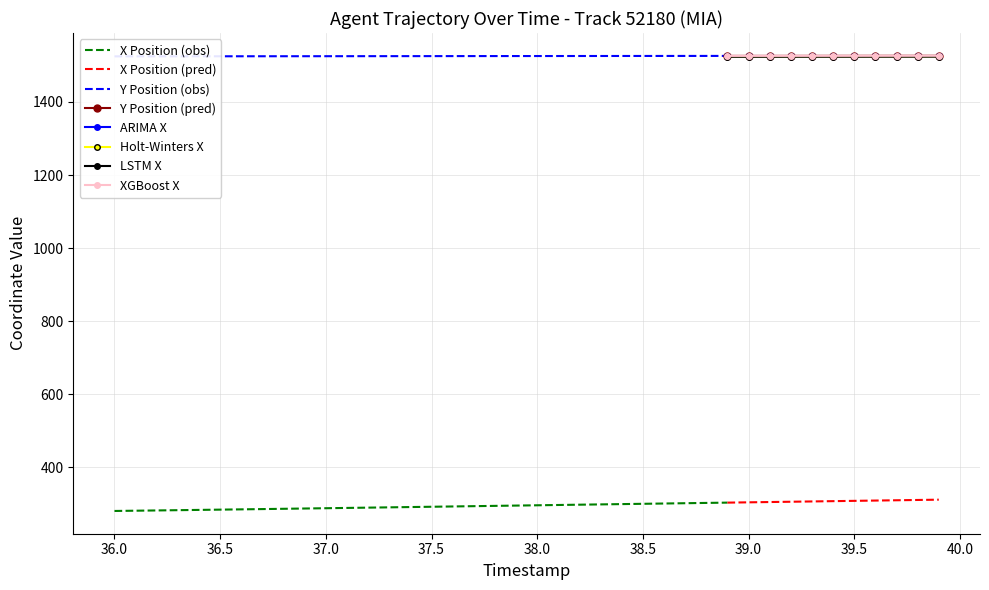

Reading left to right, transcribe all the data shown in this chart.

X: 280.3	281.0	281.7	282.5	283.2	283.9	284.7	285.5	286.2	287.0	287.8	288.6	289.4	290.2	291.0	291.8	292.6	293.4	294.2	295.0	295.9	296.7	297.5	298.3	299.1	299.9	300.7	301.5	302.3	303.1	303.9	304.7	305.5	306.4	307.2	308.0	308.8	309.6	310.4	311.2
Y: 1524.9	1524.9	1524.9	1525.0	1525.0	1525.0	1525.1	1525.1	1525.2	1525.2	1525.3	1525.3	1525.4	1525.4	1525.5	1525.5	1525.5	1525.6	1525.6	1525.7	1525.7	1525.8	1525.8	1525.8	1525.9	1525.9	1526.0	1526.0	1526.0	1526.1	1526.1	1526.2	1526.2	1526.2	1526.3	1526.3	1526.3	1526.4	1526.4	1526.4